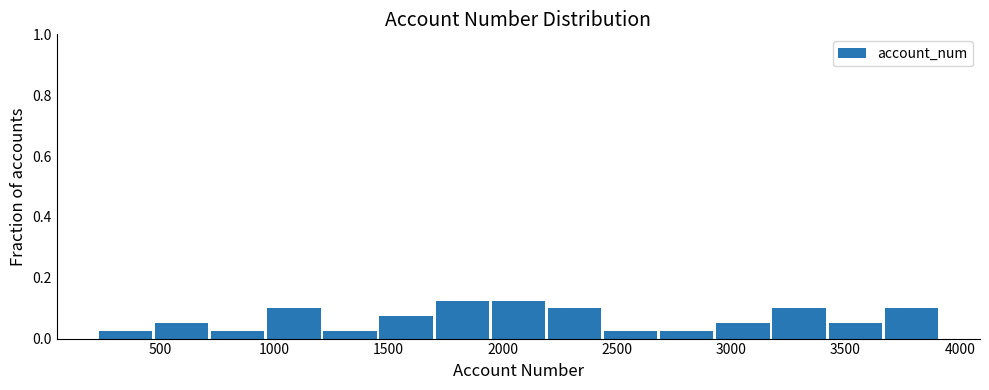

Reading left to right, list every bar in this chart as the range it spans on the x-axis followed by its height. Neither the bar edges nor the heights are printed on the chart, so give them approximately, as read against the axes.

250 to 500: 0.02
500 to 700: 0.06
700 to 950: 0.02
950 to 1200: 0.10
1200 to 1450: 0.02
1450 to 1700: 0.08
1700 to 1950: 0.12
1950 to 2200: 0.12
2200 to 2450: 0.10
2450 to 2700: 0.02
2700 to 2950: 0.02
2950 to 3200: 0.06
3200 to 3450: 0.10
3450 to 3650: 0.06
3650 to 3900: 0.10